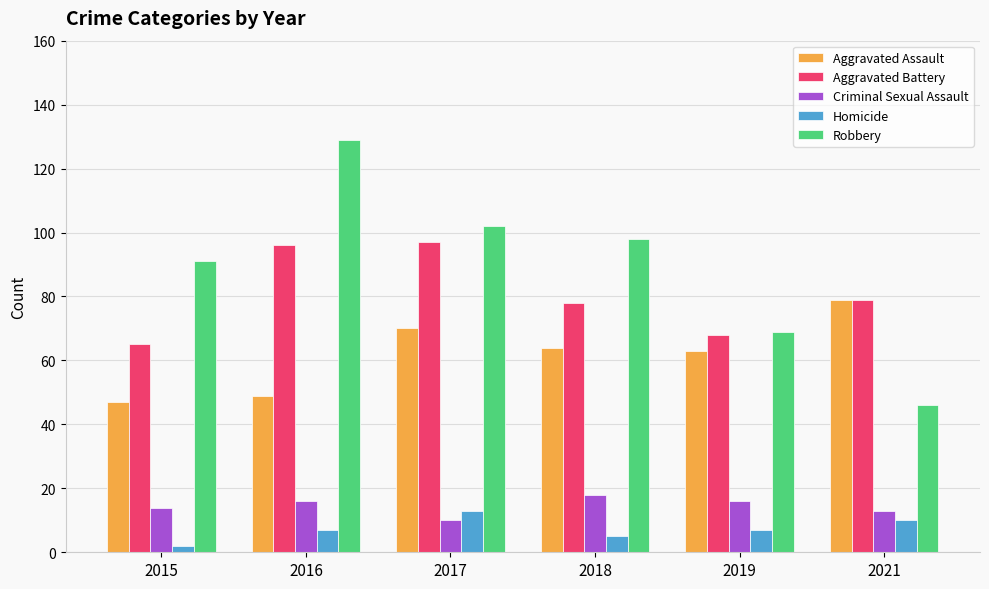

What is the greatest value displayed?

129